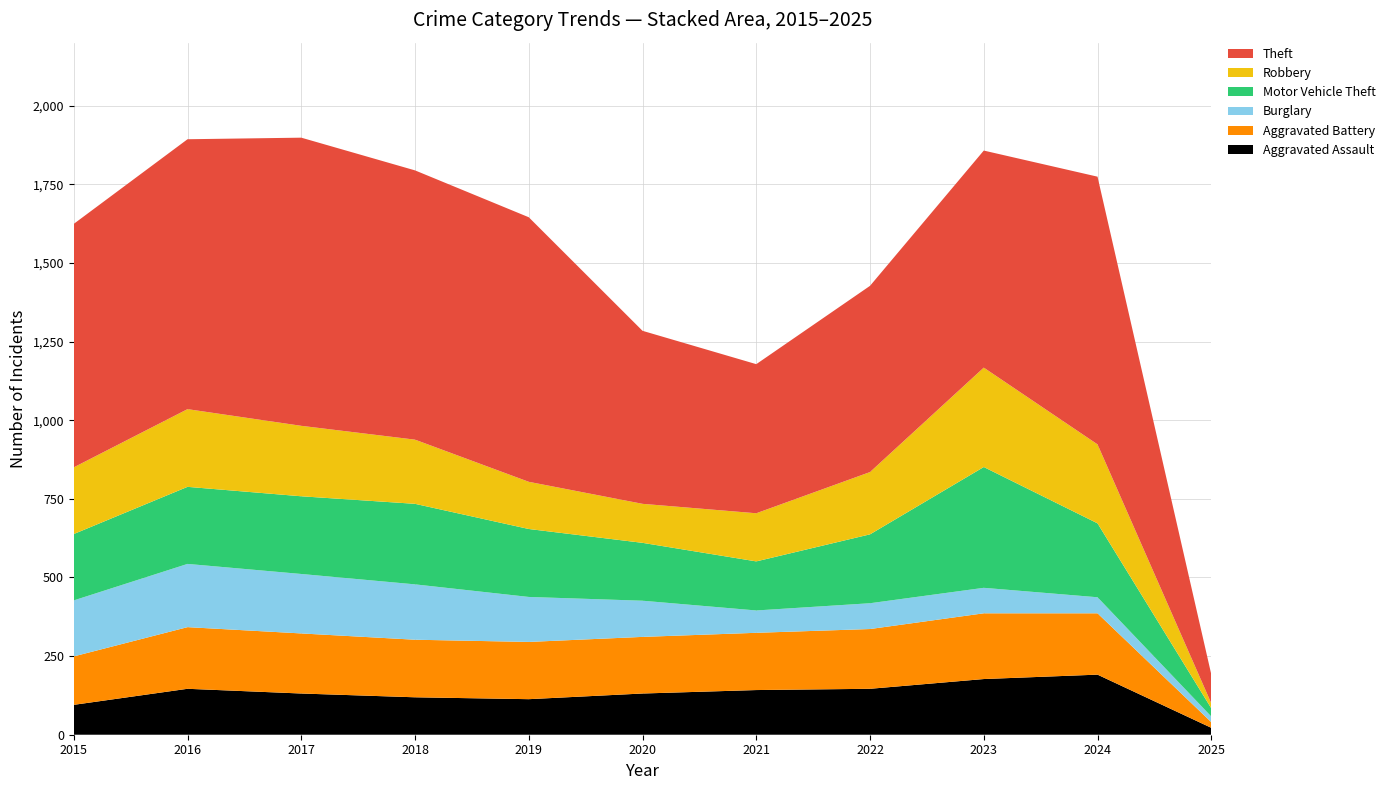

Reading left to right, extract all data points from this chart.

Aggravated Assault: 2015=95	2016=146	2017=131	2018=119	2019=113	2020=131	2021=142	2022=146	2023=177	2024=191	2025=22
Aggravated Battery: 2015=154	2016=196	2017=191	2018=183	2019=182	2020=180	2021=182	2022=190	2023=209	2024=195	2025=18
Burglary: 2015=178	2016=201	2017=189	2018=176	2019=143	2020=115	2021=71	2022=82	2023=81	2024=51	2025=18
Motor Vehicle Theft: 2015=211	2016=245	2017=247	2018=256	2019=216	2020=184	2021=156	2022=219	2023=384	2024=235	2025=26
Robbery: 2015=212	2016=247	2017=224	2018=204	2019=150	2020=124	2021=153	2022=198	2023=316	2024=251	2025=16
Theft: 2015=774	2016=858	2017=916	2018=856	2019=841	2020=550	2021=474	2022=592	2023=690	2024=851	2025=92